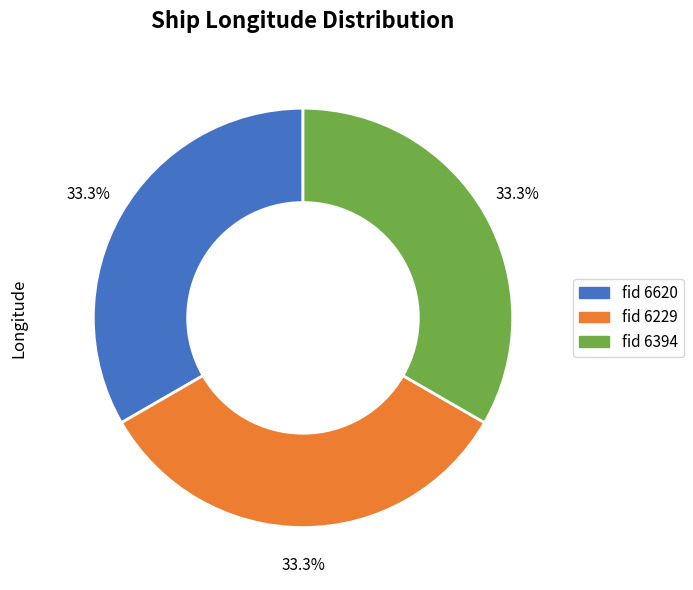

Does any single category account for the majority?

No